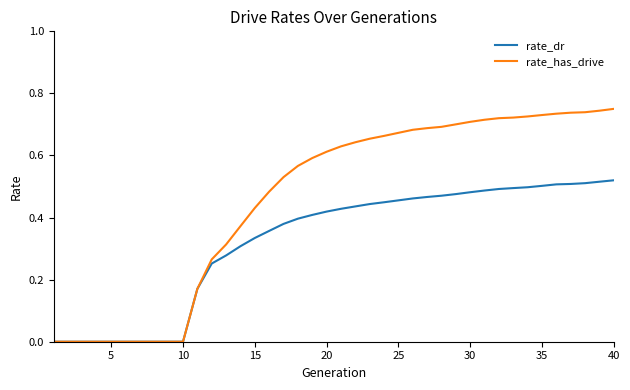

Rank the series by their maximum value, from highest to lowest.

rate_has_drive, rate_dr